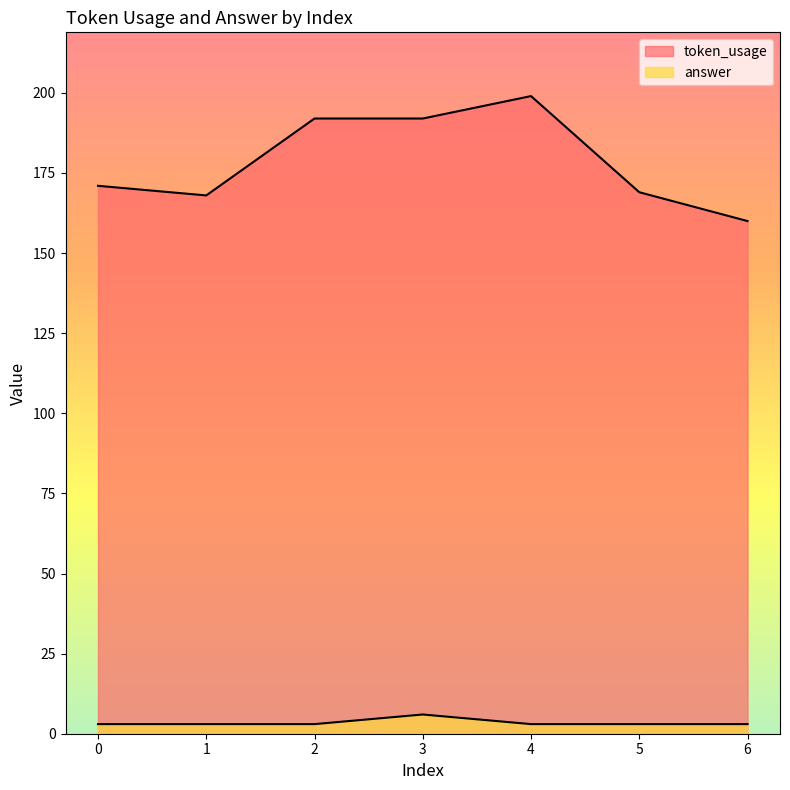

Does the chart have visible grid lines?

No